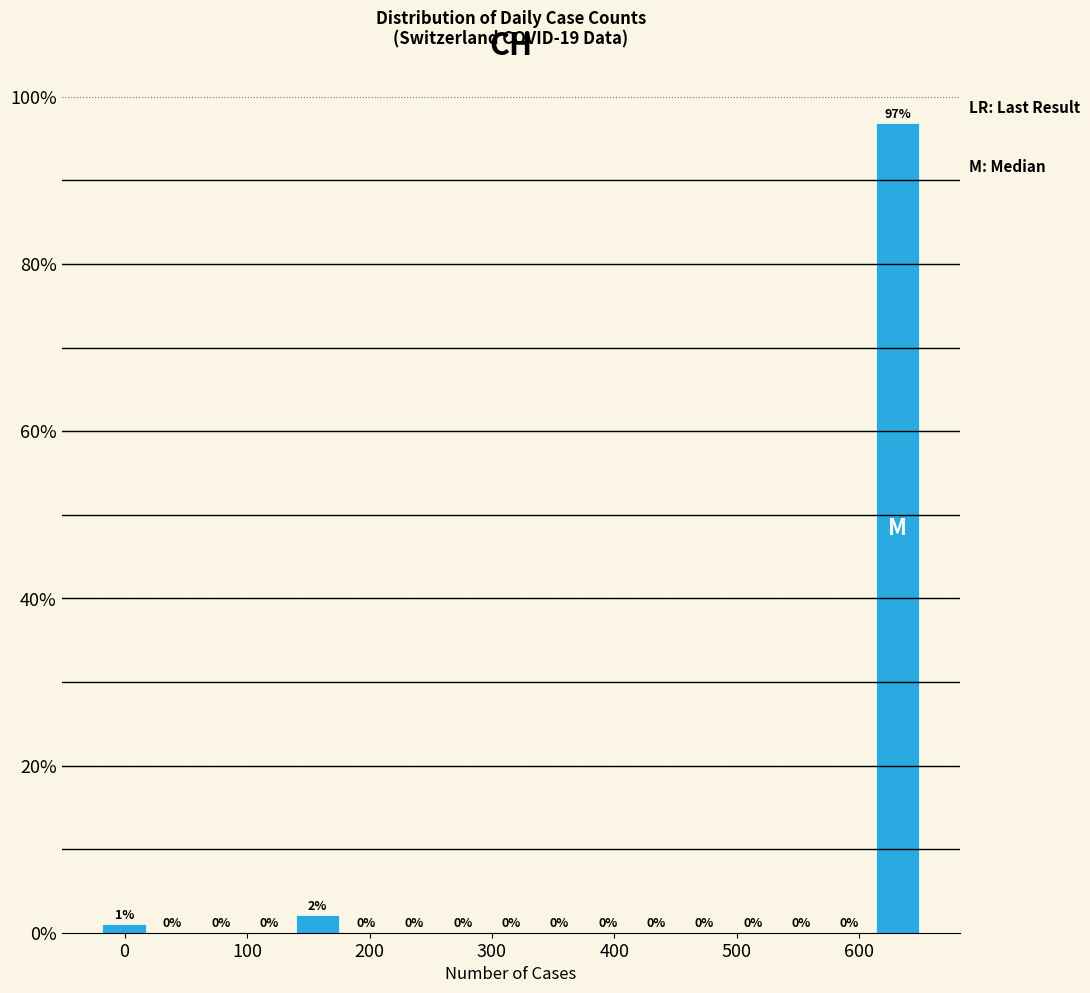

Around what value on the x-axis is the tallest bar? Give the approximate position of its centre, as read against the axis.

630